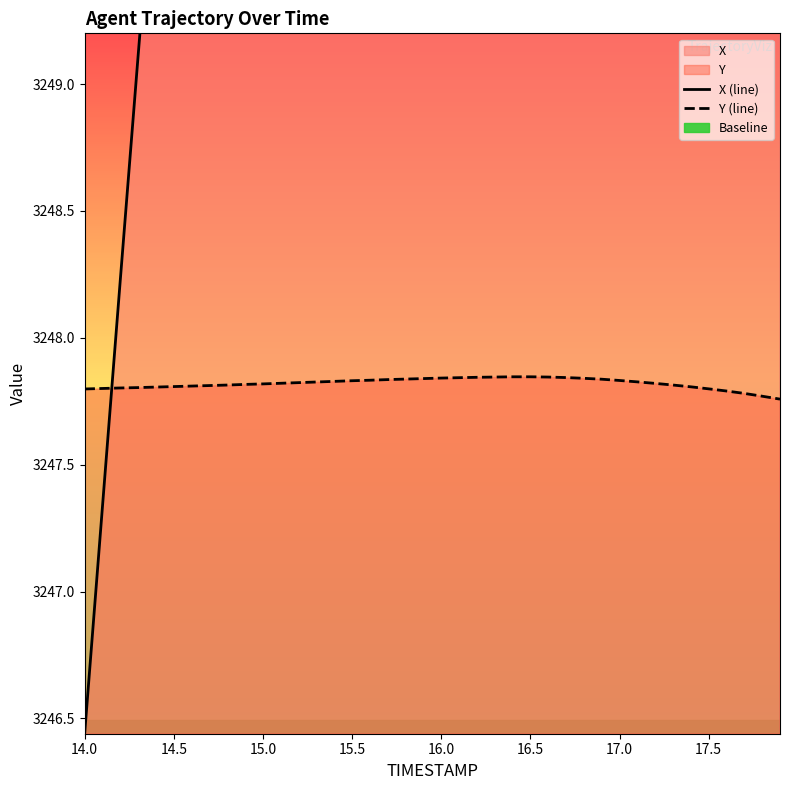

What is the sum of all Y values?

129912.8